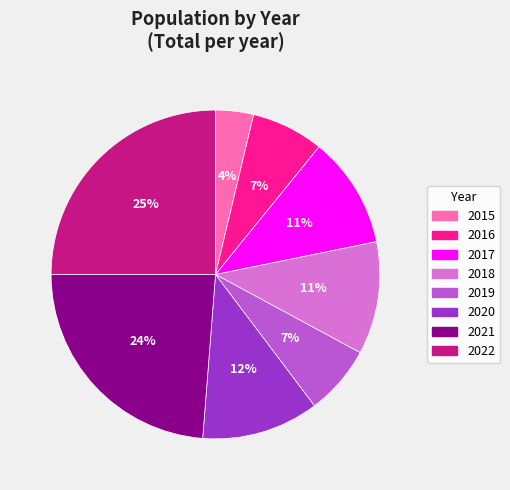

True or false: 2022 accounts for 25% of the total.

True